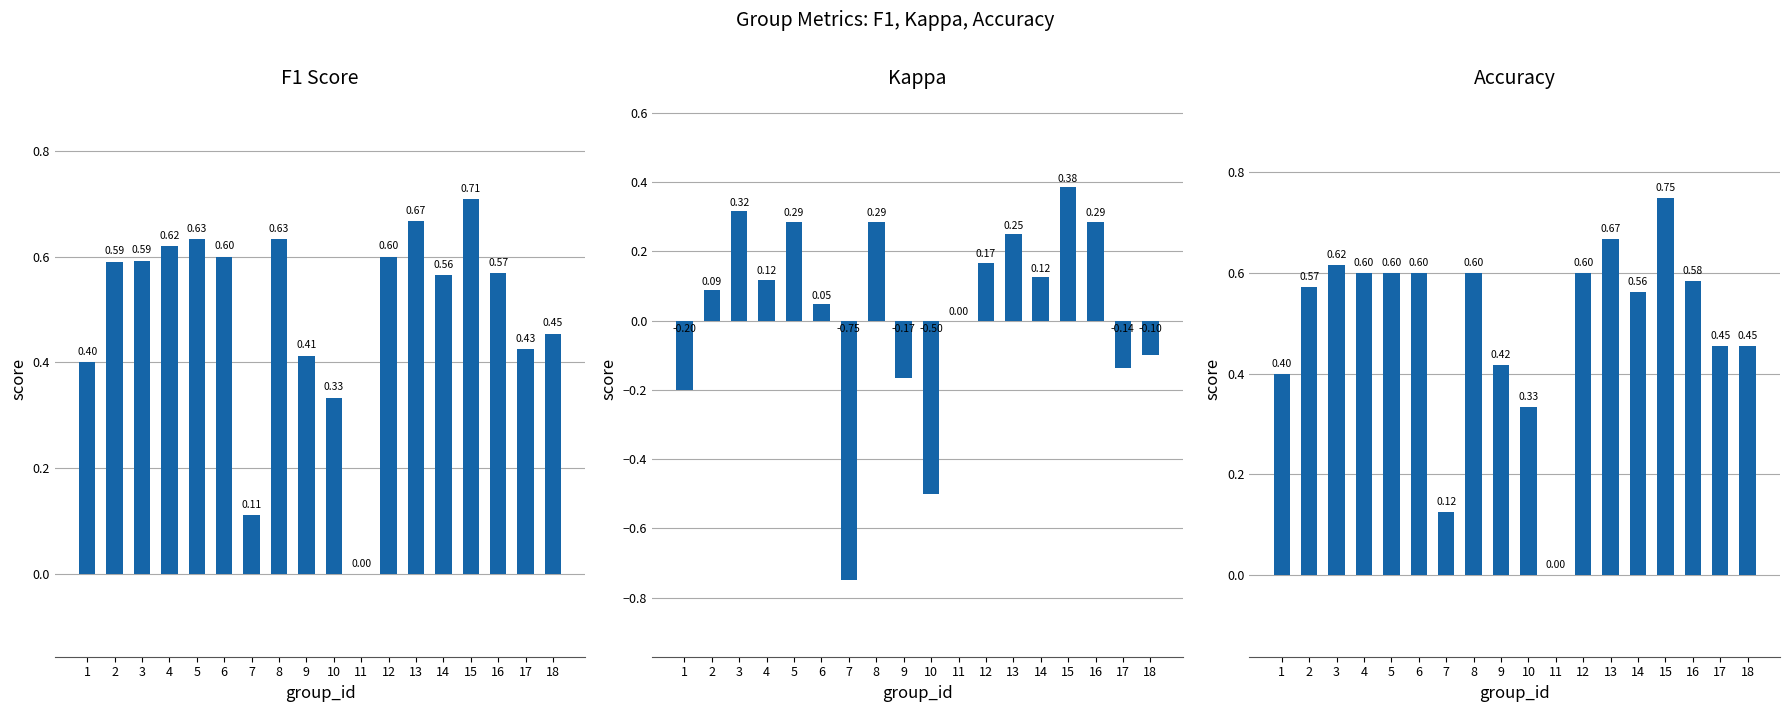

What is the value of the accuracy bar at the 13th from the left?

0.7